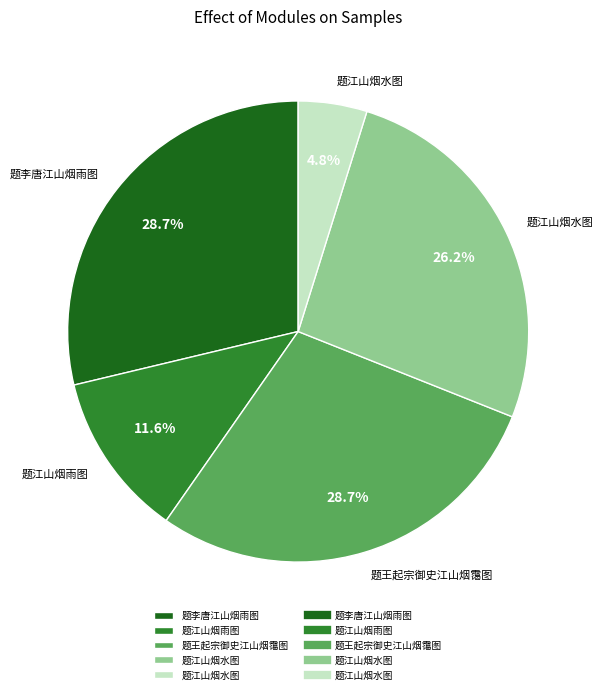

Does any single category account for the majority?

No